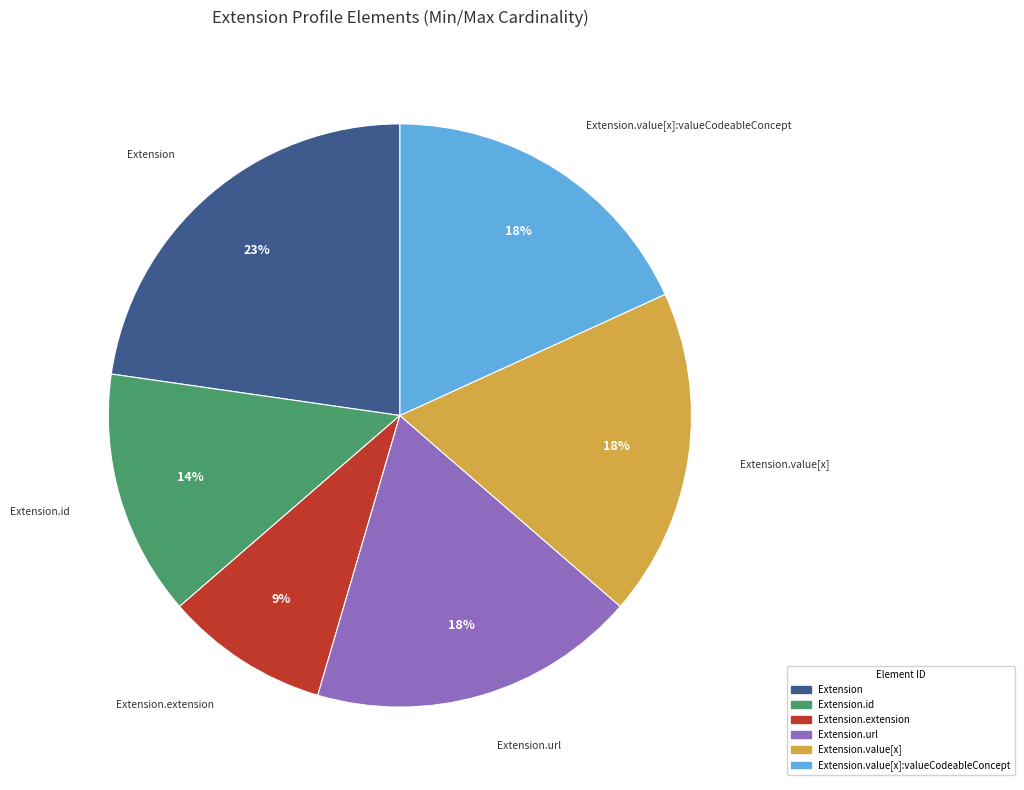

Does any single category account for the majority?

No